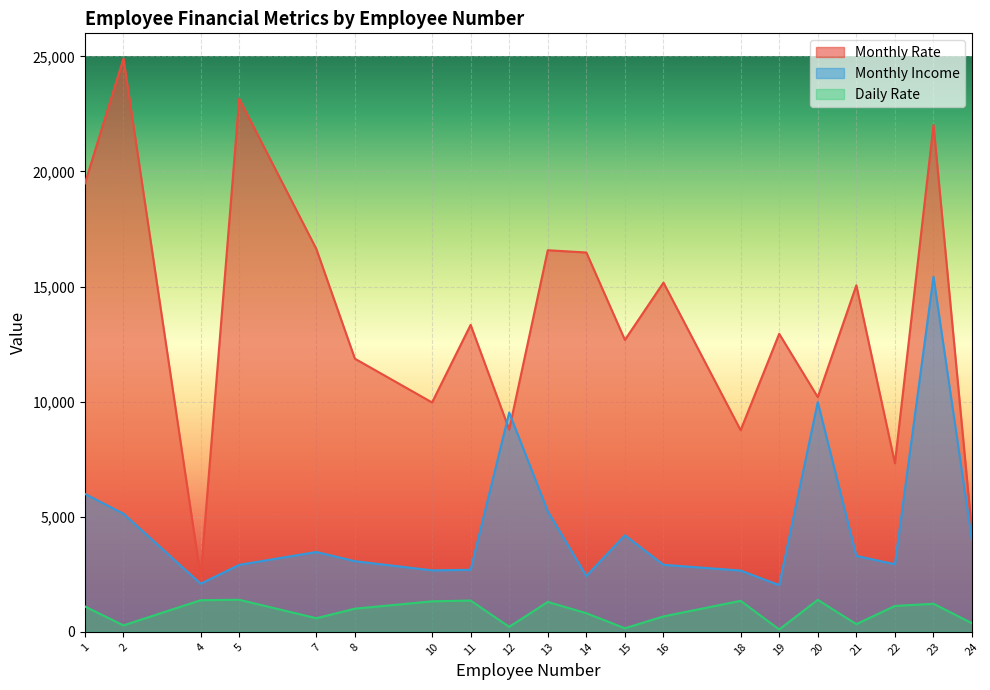

Between 14 and 22, which series saw the biggest shift?

Monthly Rate